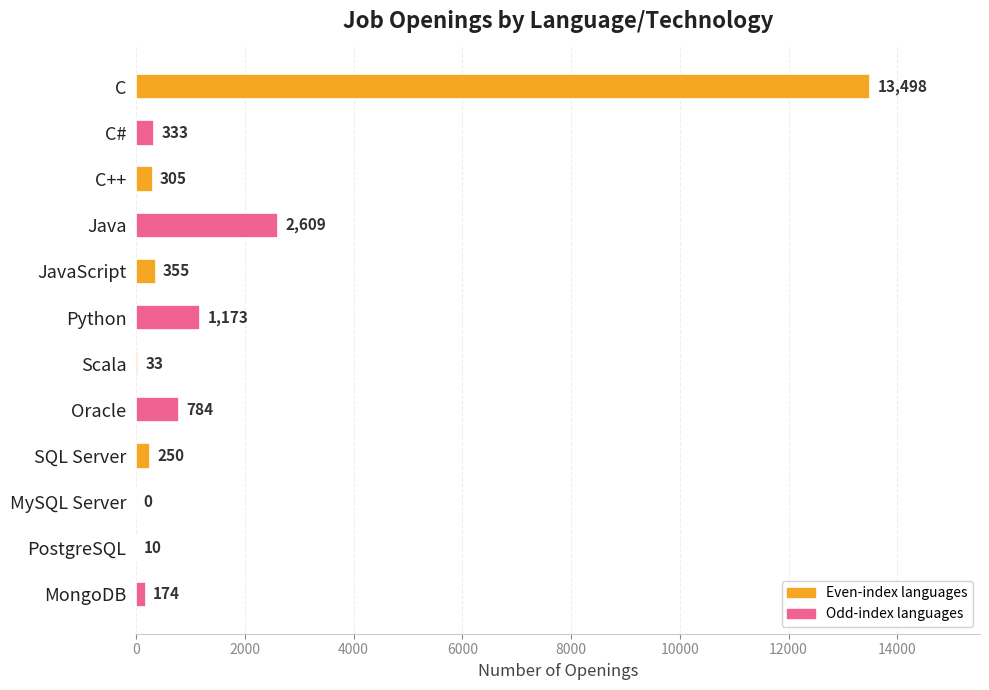

What is the approximate value at PostgreSQL?

10